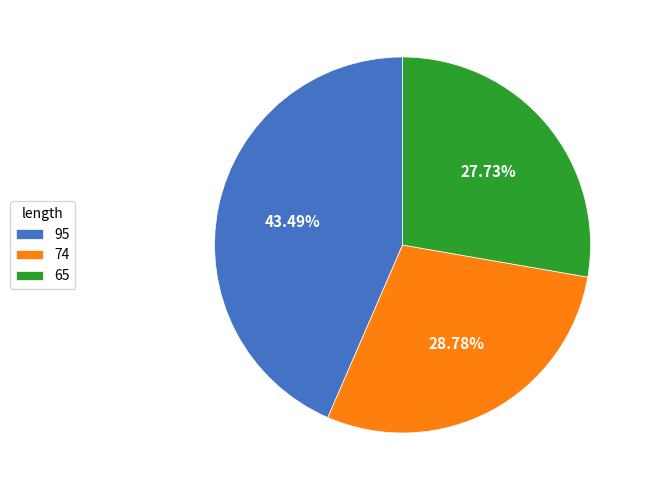

How many slices are in this pie chart?

3